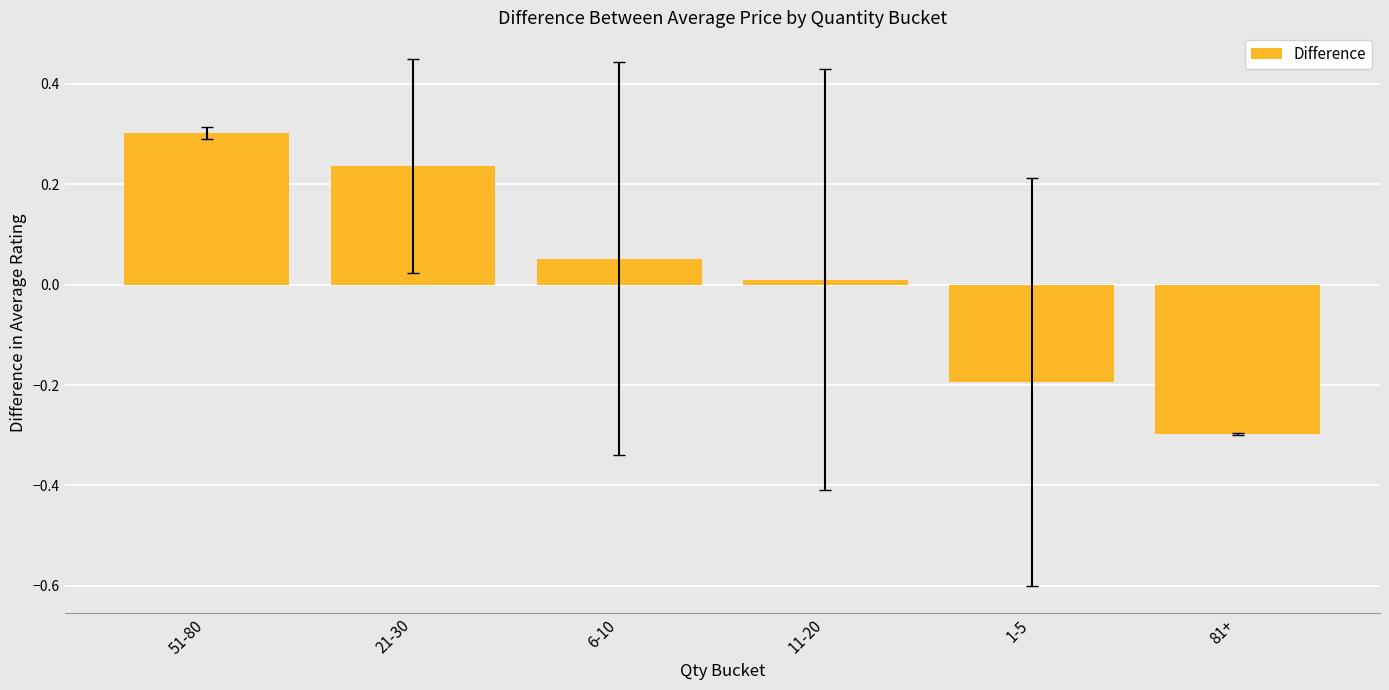

True or false: the data shows -0.3 at 81+.

True